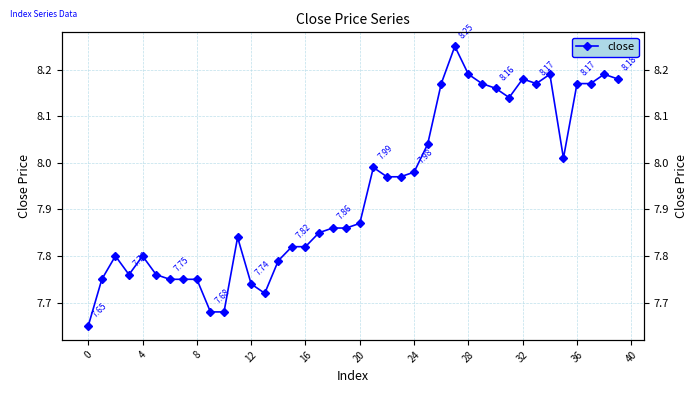

True or false: the data has more than 0 interior local peaks.

True